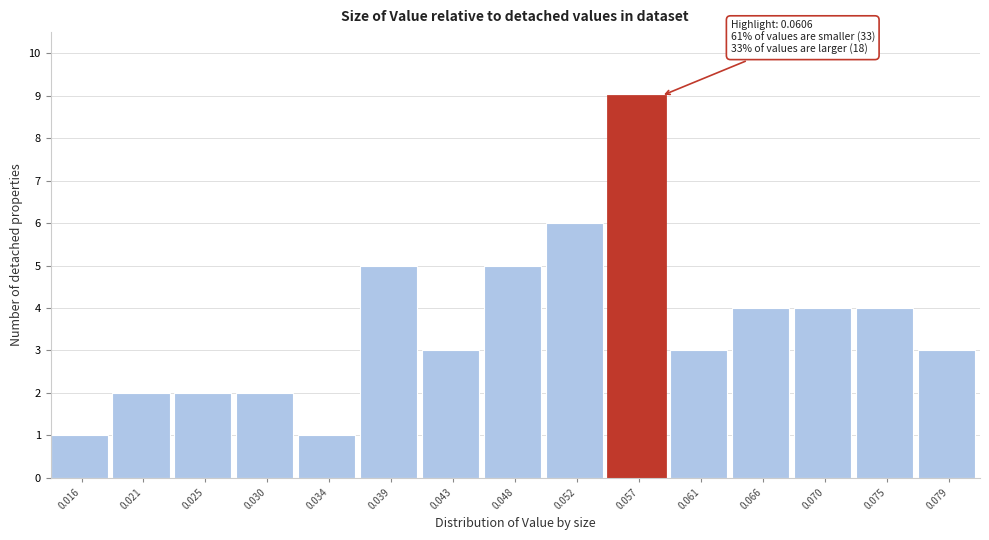

Reading left to right, extract all data points from this chart.

1	2	2	2	1	5	3	5	6	9	3	4	4	4	3